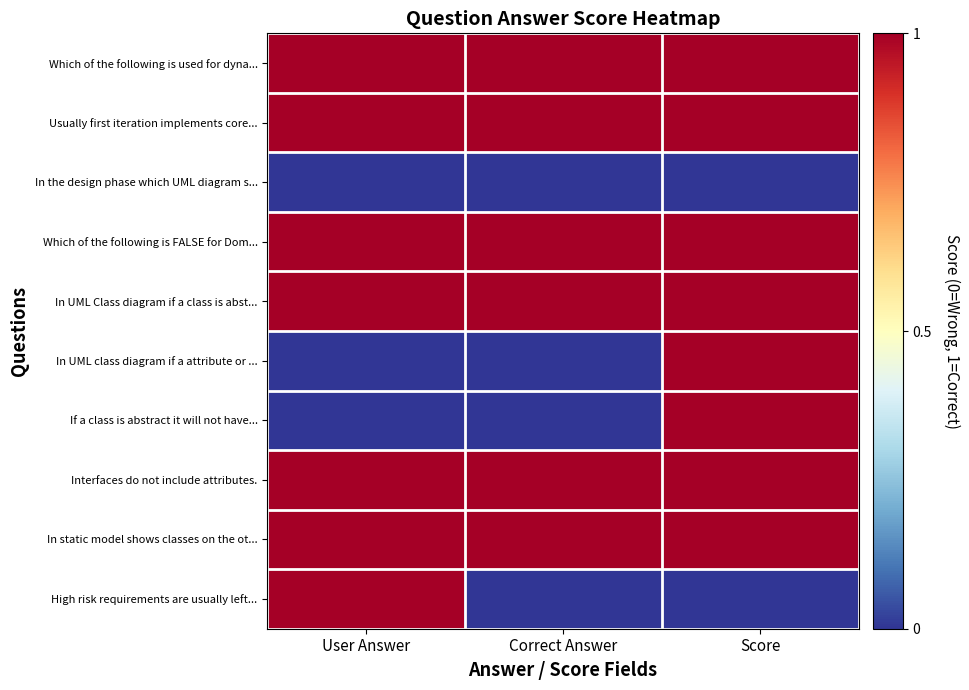

Which category has the highest value across all series?

User Answer